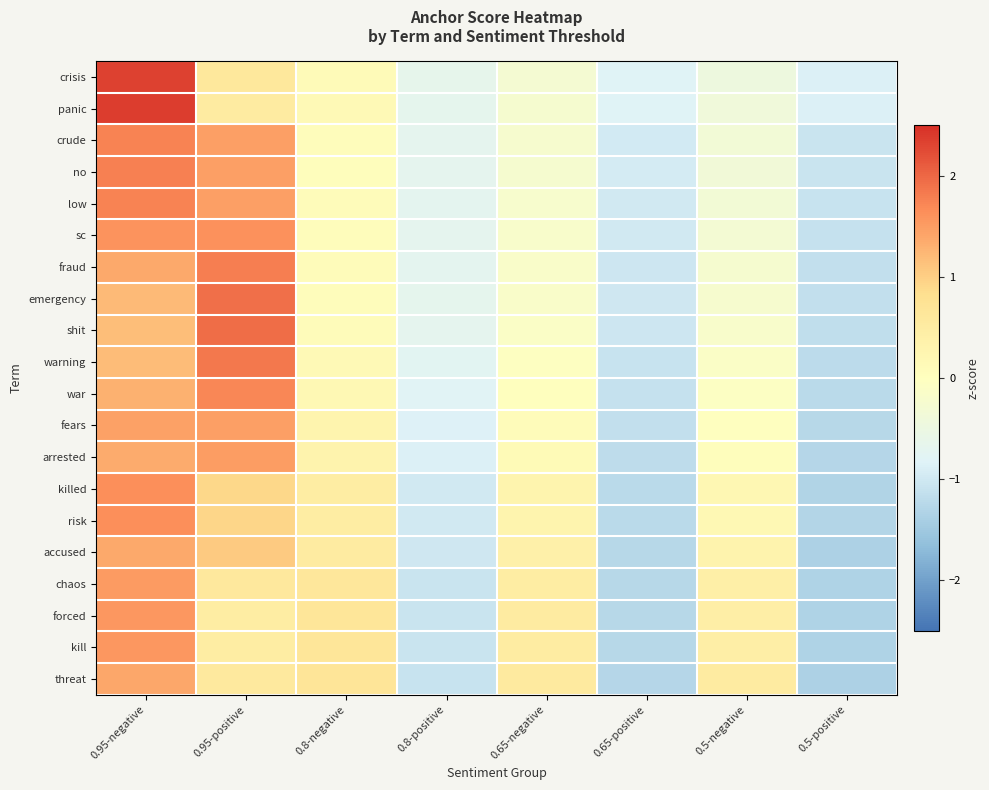

What is the maximum value shown in the chart?

2.4